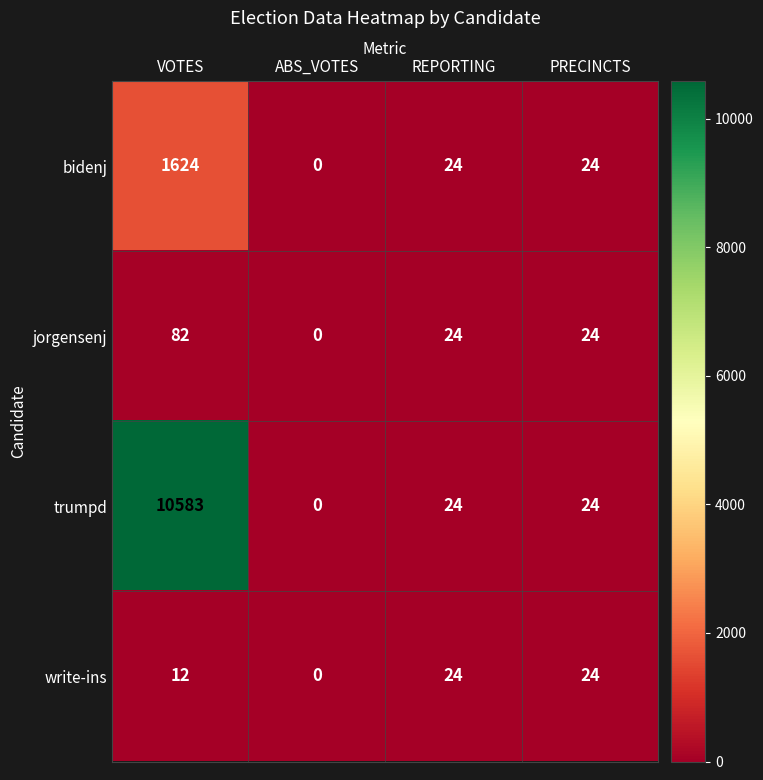

Which series has the largest range (max minus min)?

trumpd